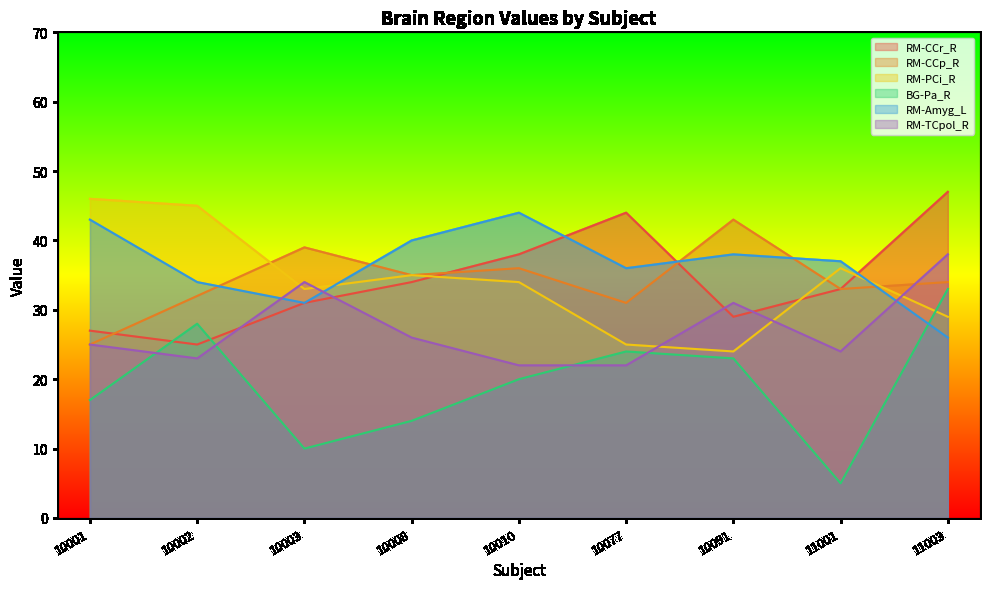

Where does the RM-CCr_R series first go above 33?

10008